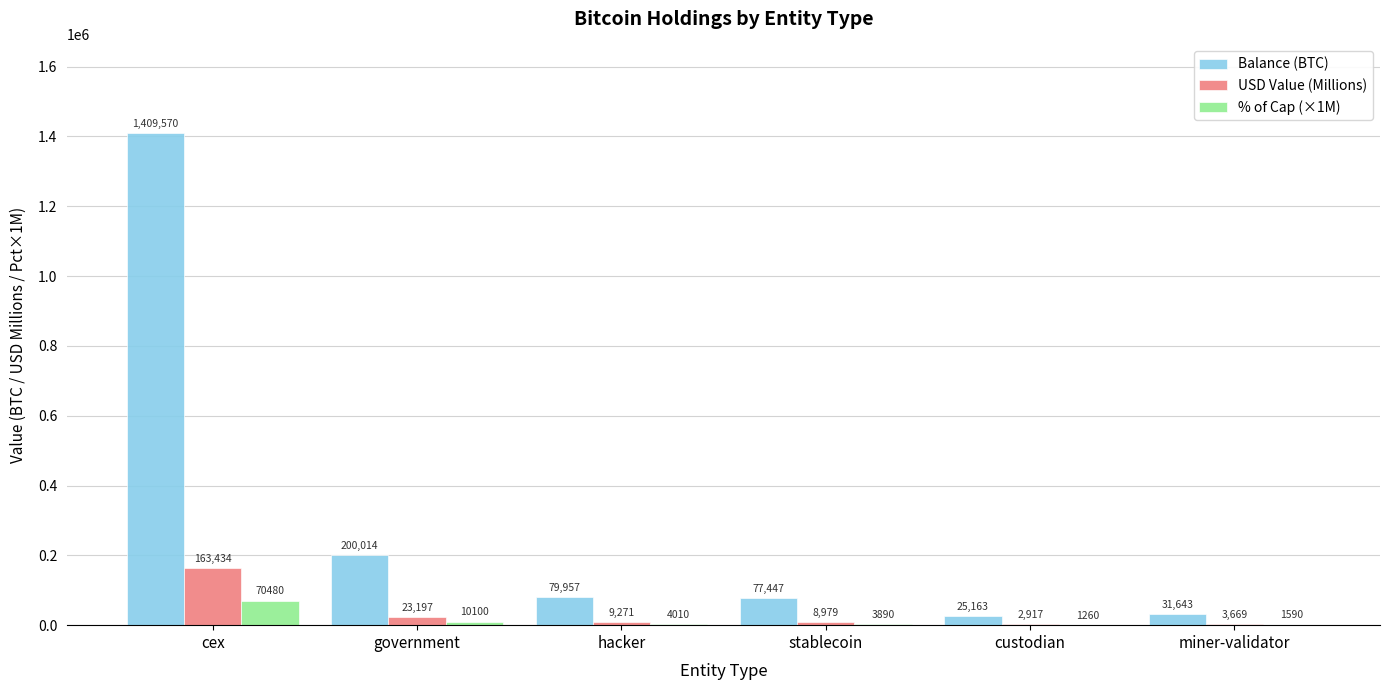

What is the highest value of the USD Value (Millions) series?

163434.0